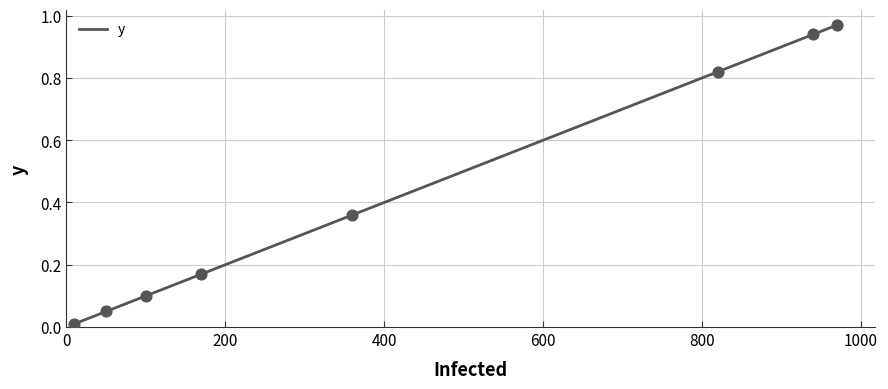

True or false: the data has more than 1 interior local peaks.

False